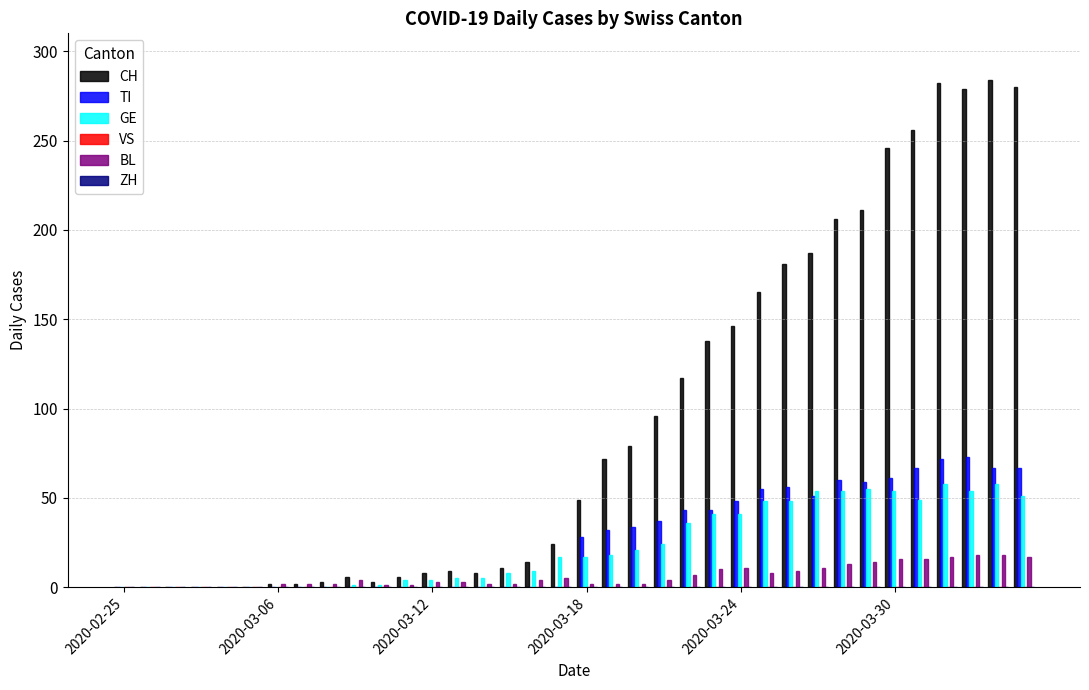

Which series has the largest total across all categories?

CH